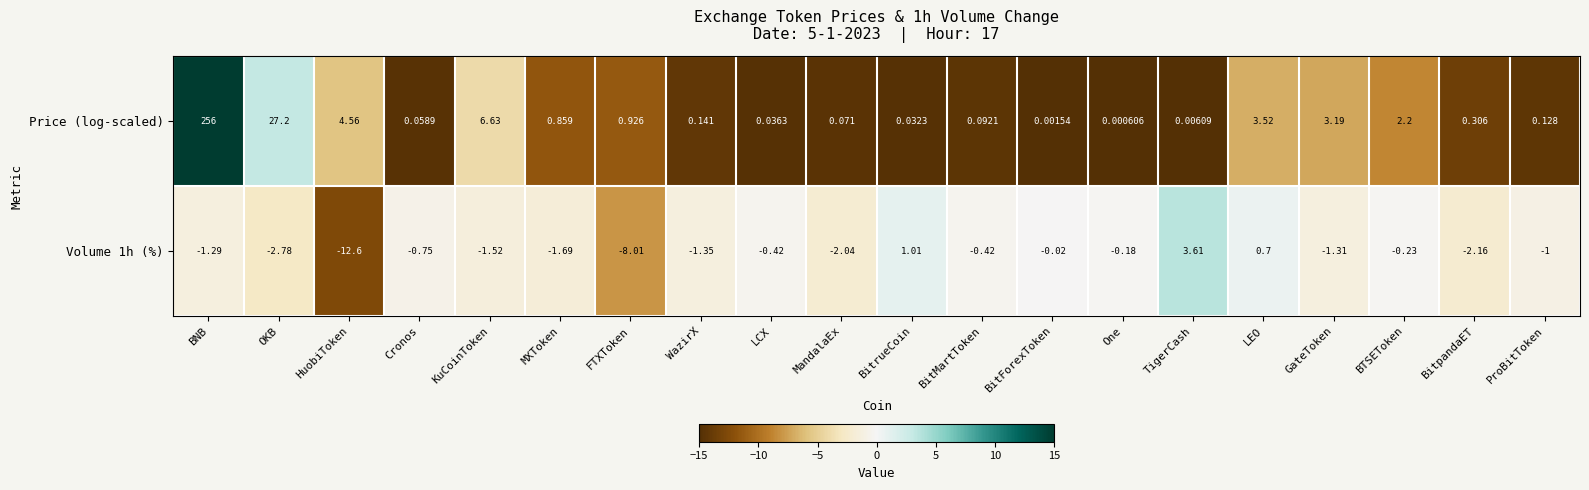

Rank the categories by Price (log-scaled) value from lowest to highest.

One, BitForexToken, TigerCash, BitrueCoin, LCX, Cronos, MandalaEx, BitMartToken, ProBitToken, WazirX, BitpandaET, MXToken, FTXToken, BTSEToken, GateToken, LEO, HuobiToken, KuCoinToken, OKB, BNB